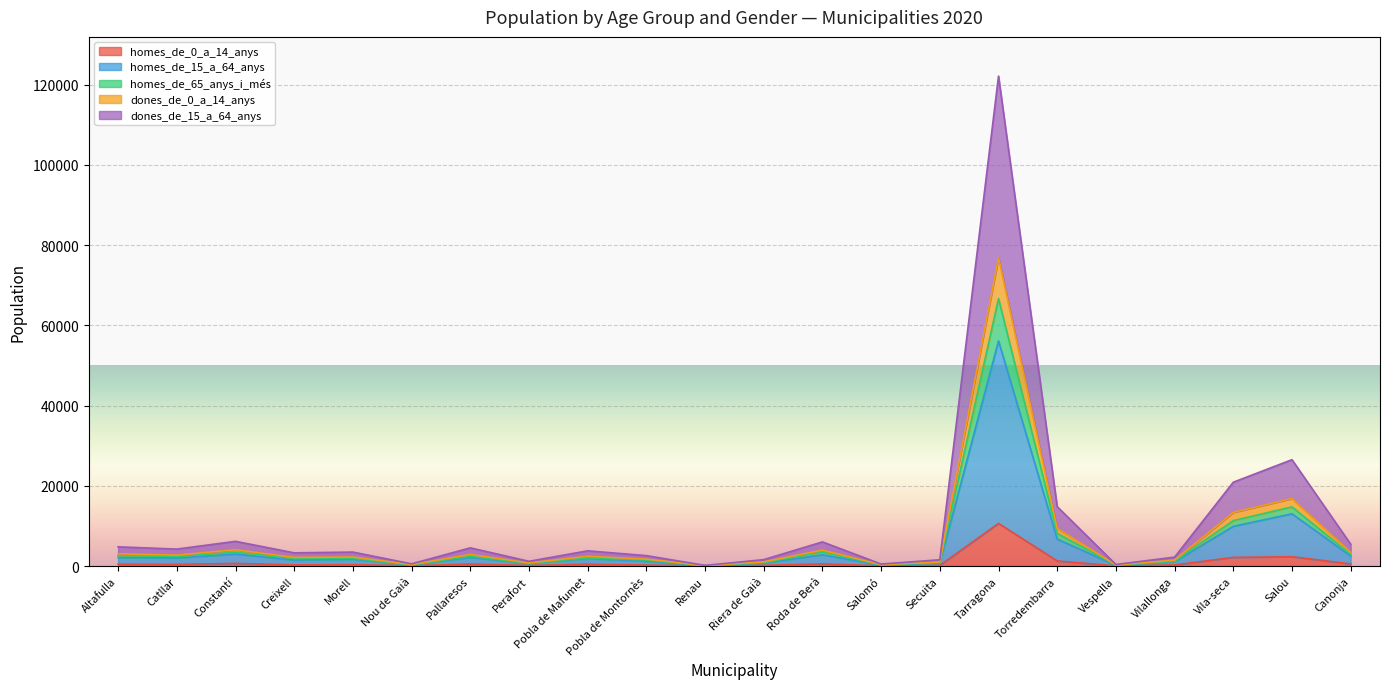

At which category is the sum across all series the highest?

Tarragona